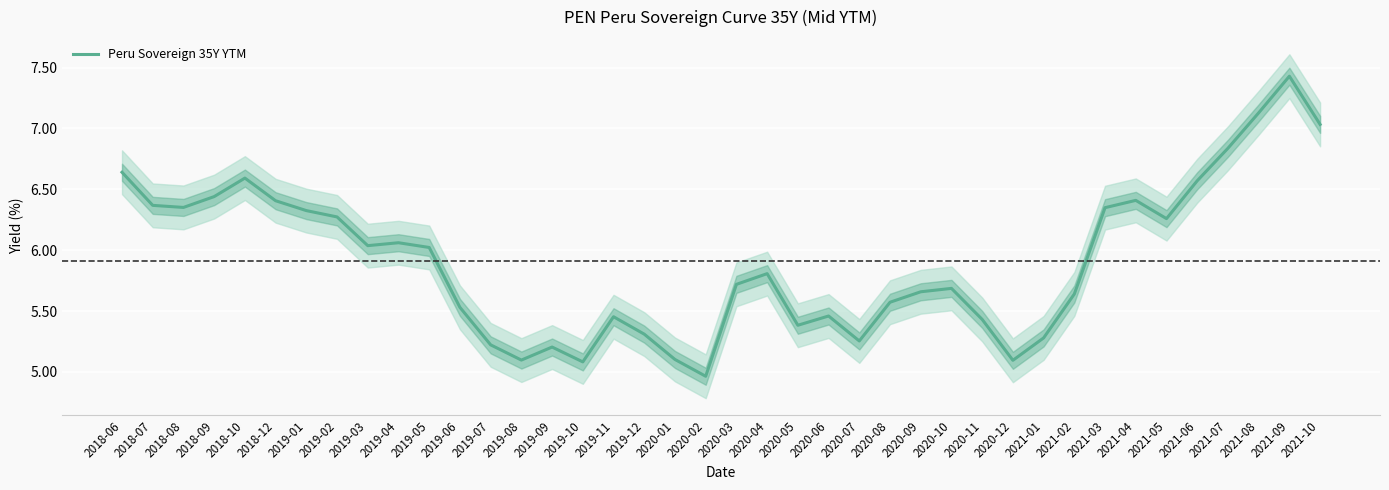

Where is the data nearest to the value 6?

2019-05